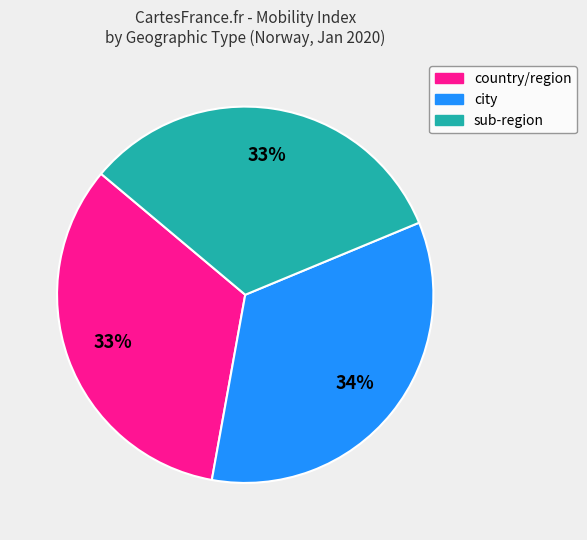

To the nearest percent, what is the average slice percentage?

33%